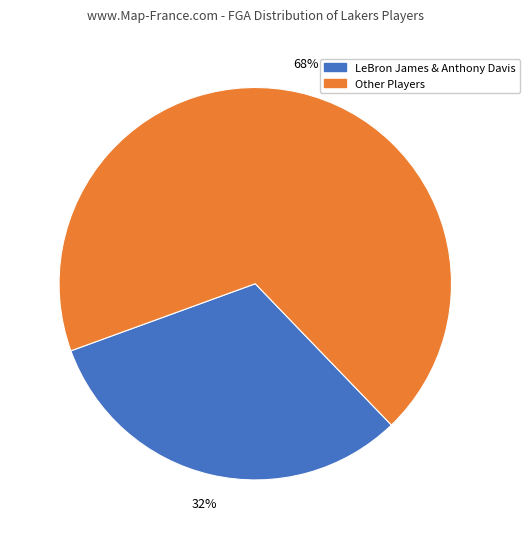

Does any single category account for the majority?

Yes